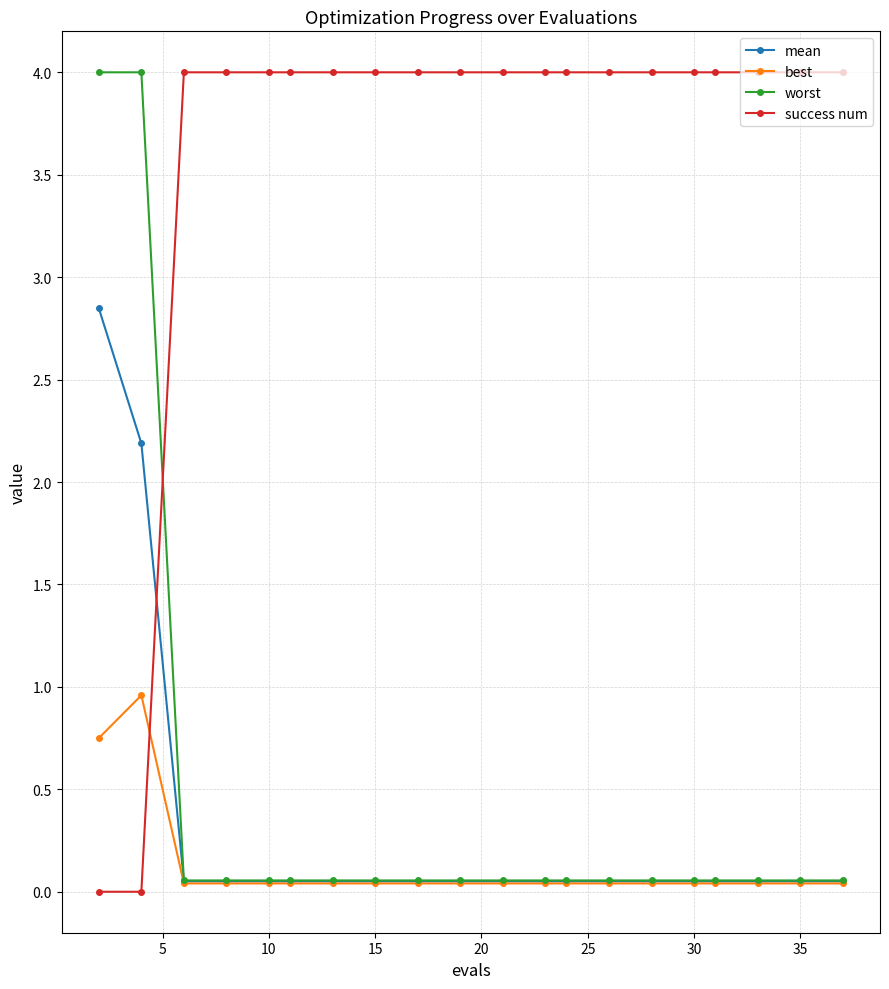

After their last crossing, which series has the higher values: success num or worst?

success num